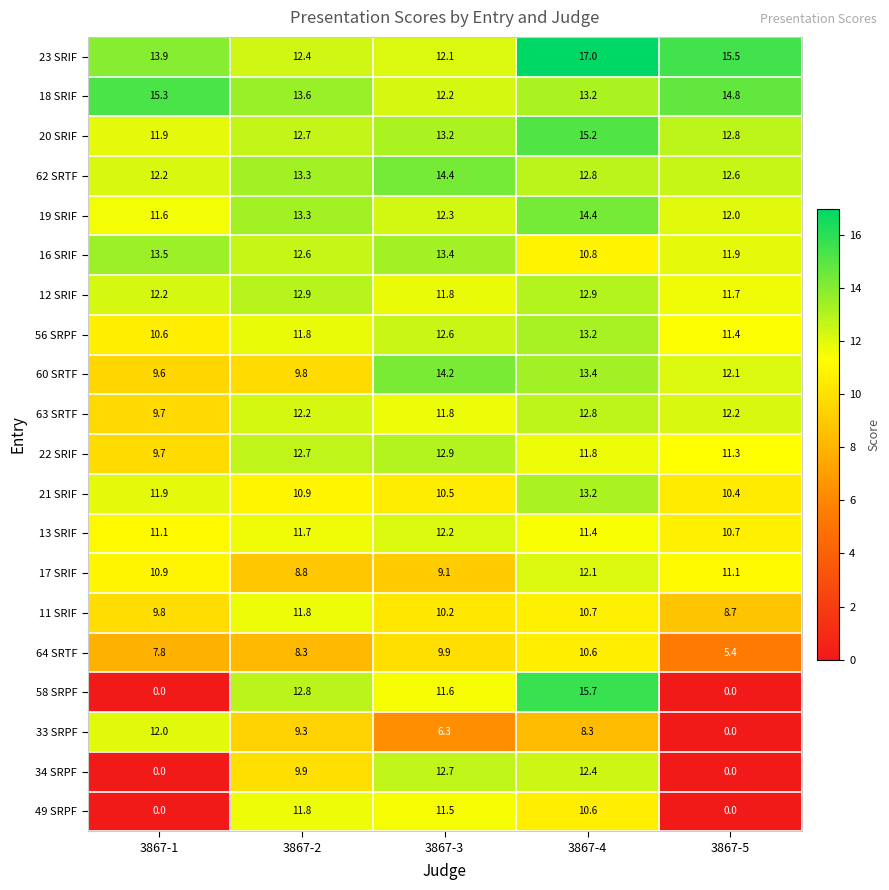

At how many categories does at least one series exceed 5?

5